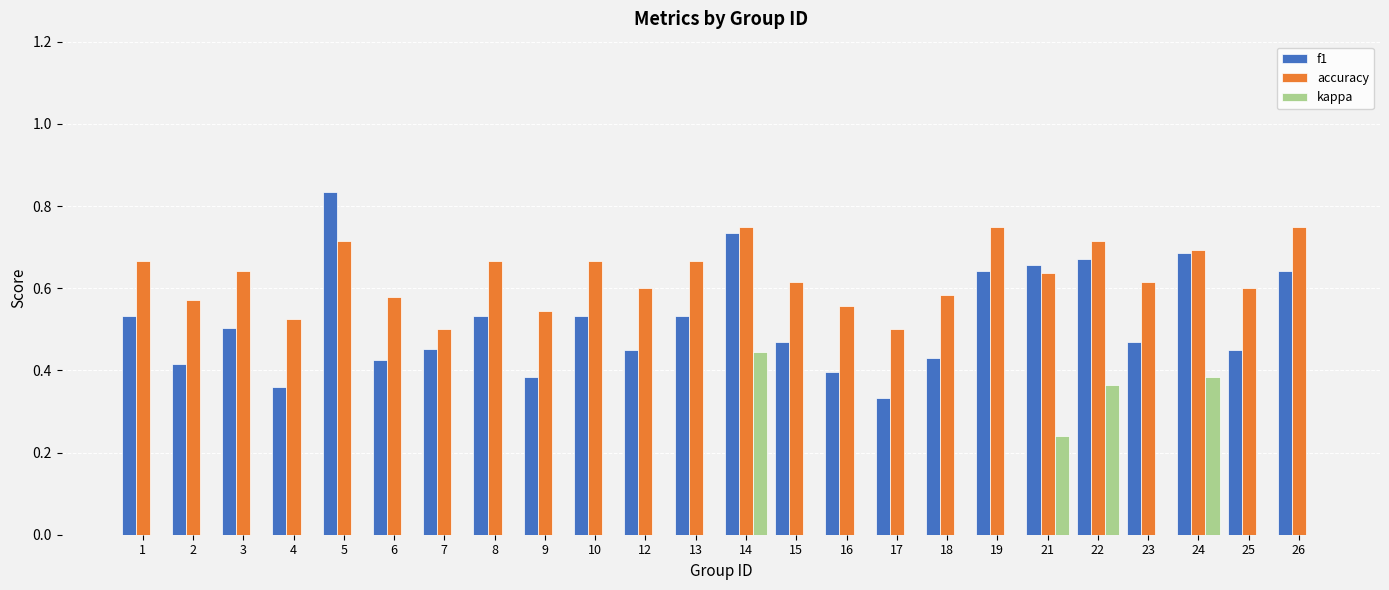

What is the sum of all accuracy values?

15.1